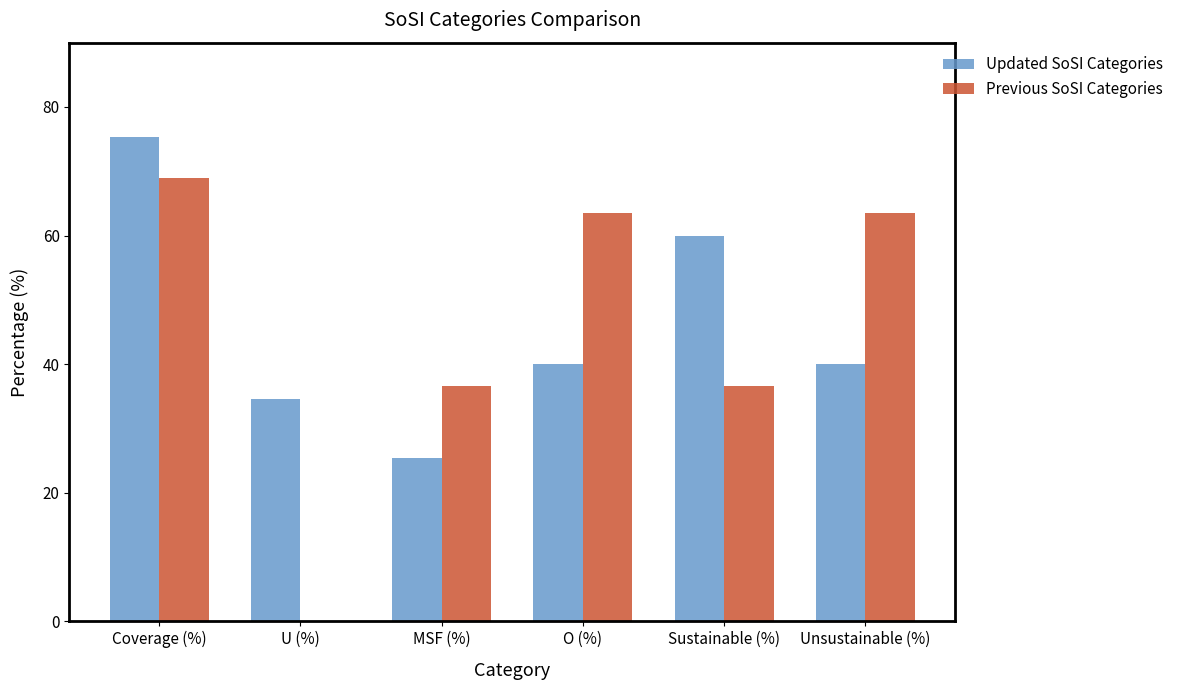

What value does the Updated SoSI Categories series have at MSF (%)?

25.4